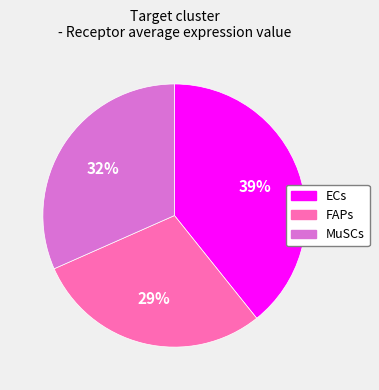

Does ECs represent more than half of the total?

No